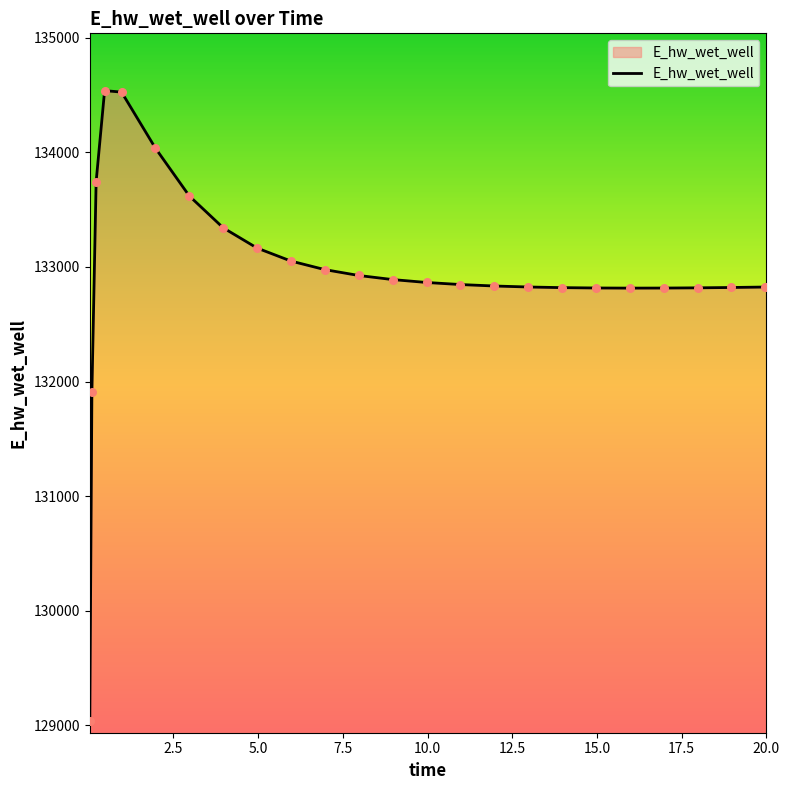

What is the difference between the maximum and minimum values?

5501.5